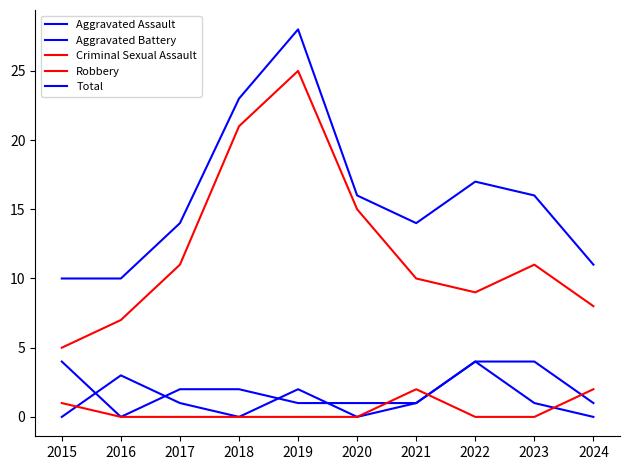

At which category does Robbery reach its first local valley?

2022